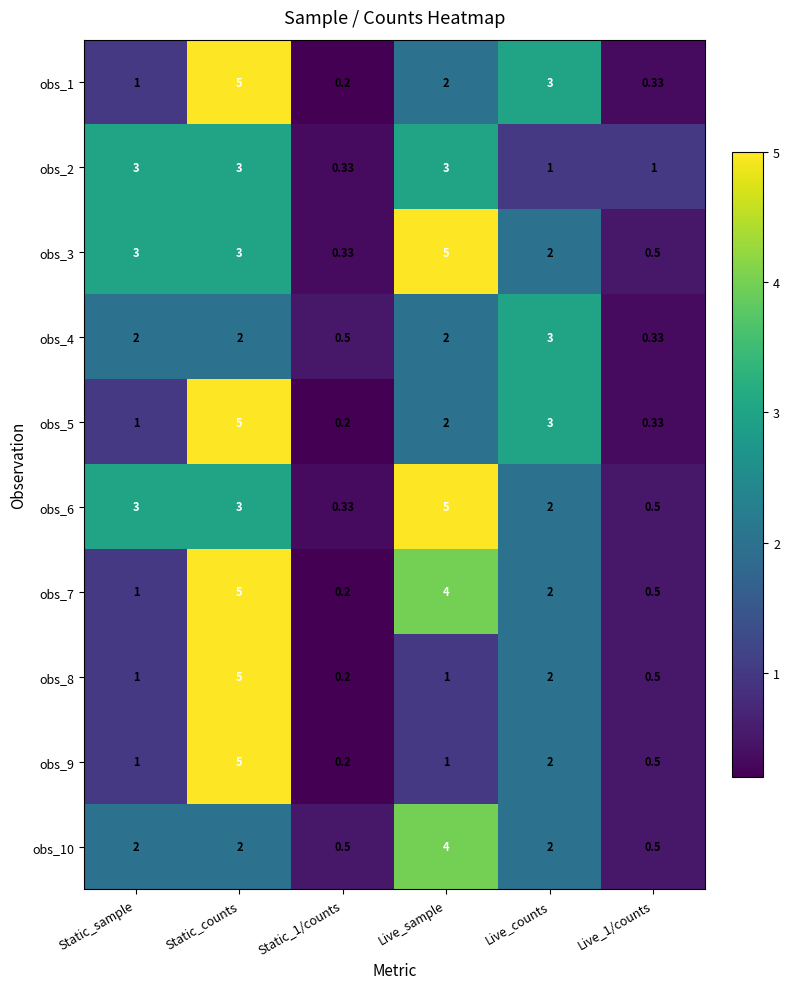

At which label does obs_7 first exceed 2?

Static_counts